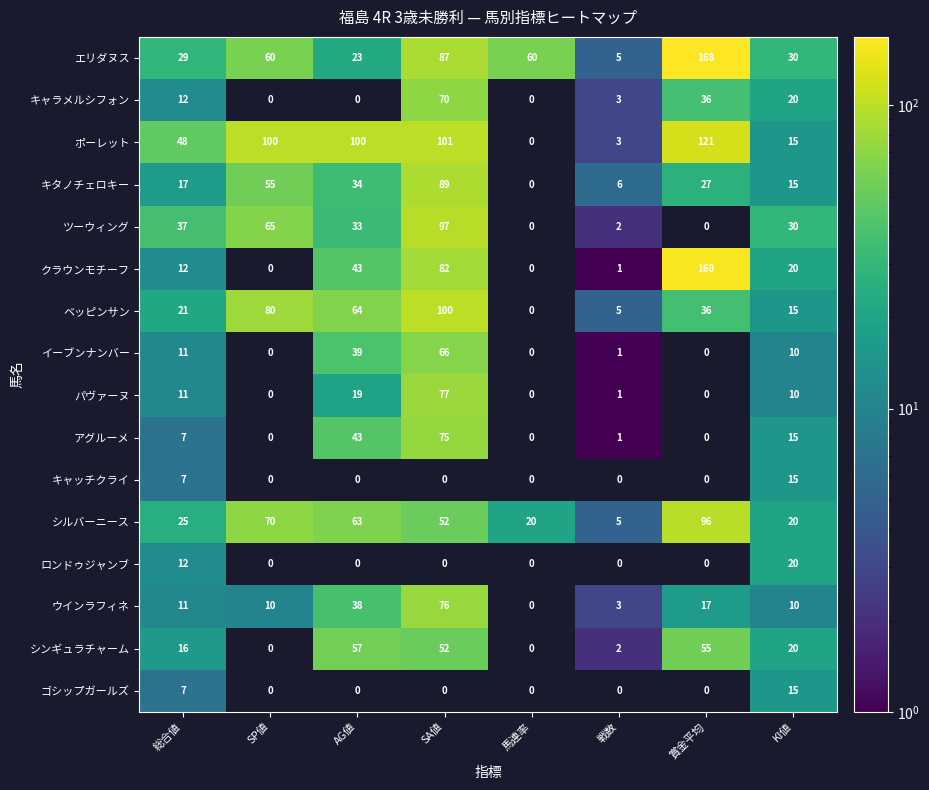

What is the maximum value shown in the chart?

168.0